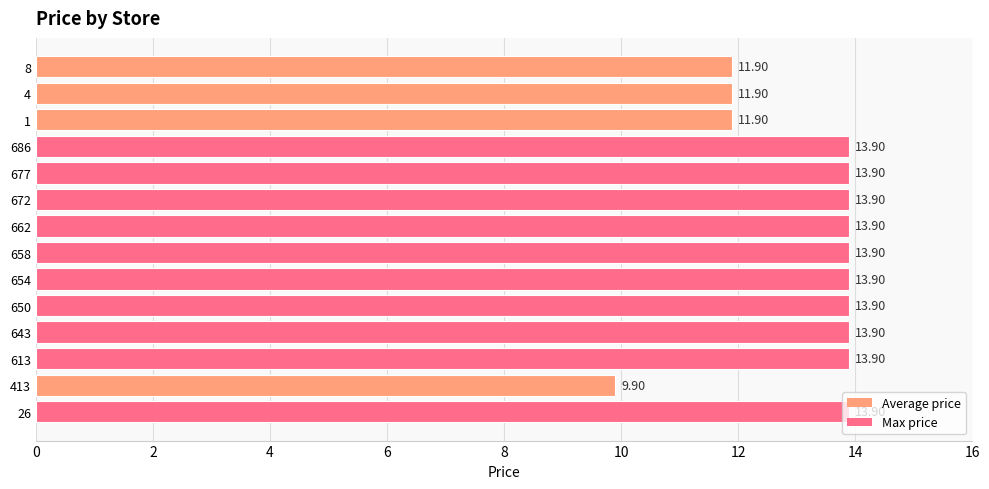

Approximately how many times larger is the value at 658 compared to 4?

1.2